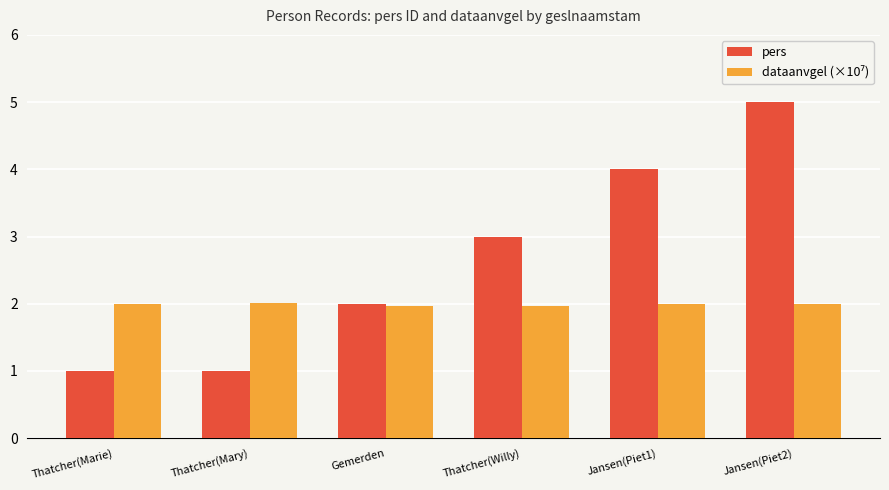

Which series has the largest range (max minus min)?

pers